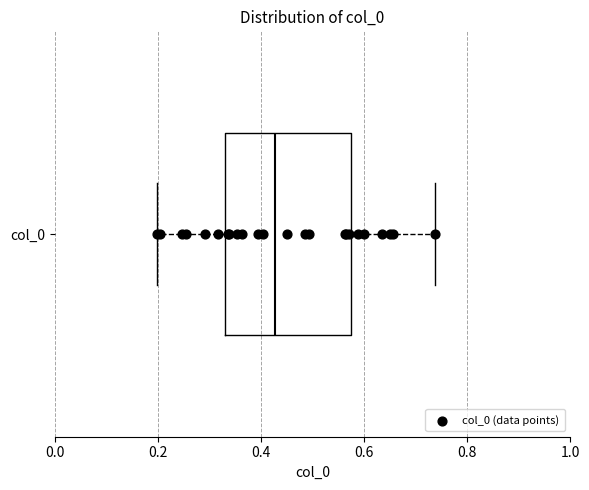

Transcribe this box plot: give where the median line is, the range the box spans, and where the two whiskers end, as read against the x-axis. The values are not printed on the chart, so give them approximately, as read against the axis.

median 0.42, box 0.34 to 0.58, whiskers 0.20 to 0.74